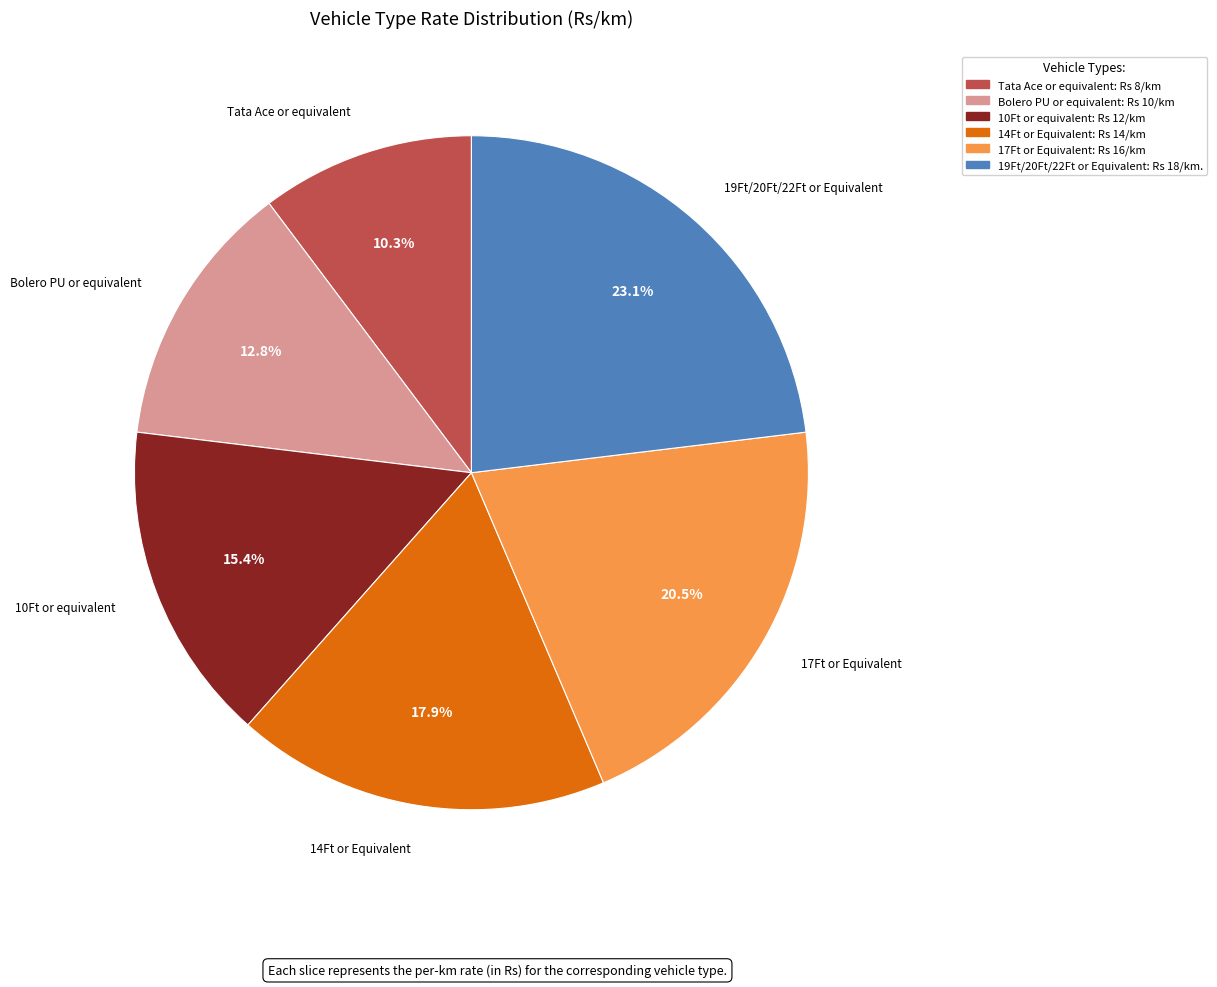

Do 14Ft or Equivalent: Rs 14/km and 10Ft or equivalent: Rs 12/km together represent more than half of the pie?

No